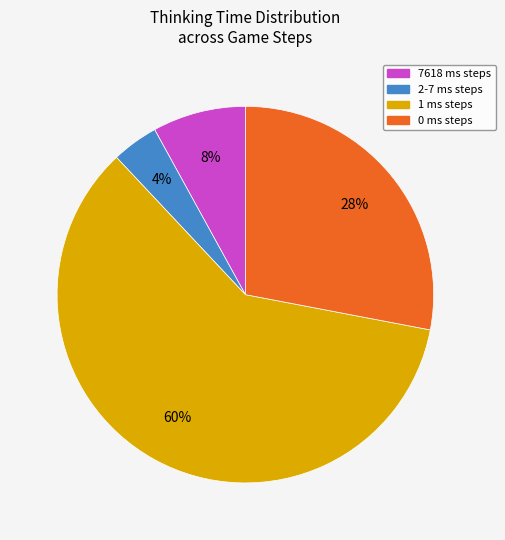

Is 1 ms steps the majority of the pie?

Yes